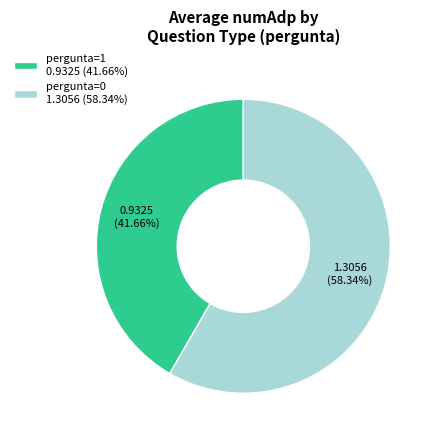

Which has a higher value, pergunta=1 0.9325 (41.66%) or pergunta=0 1.3056 (58.34%)?

pergunta=0 1.3056 (58.34%)